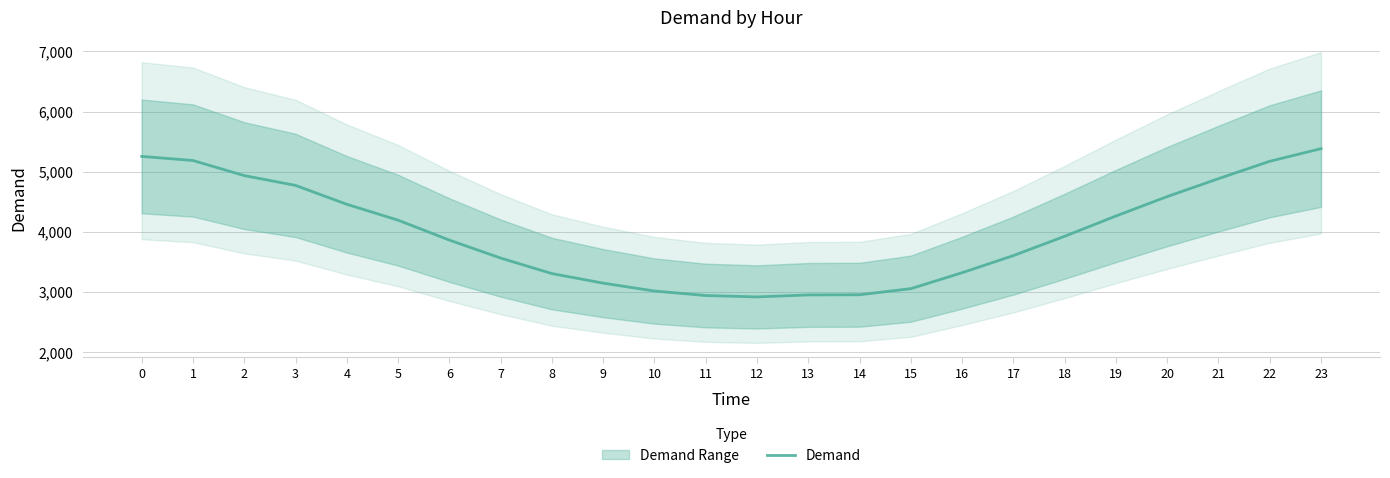

Which category has the lowest value across all series?

12